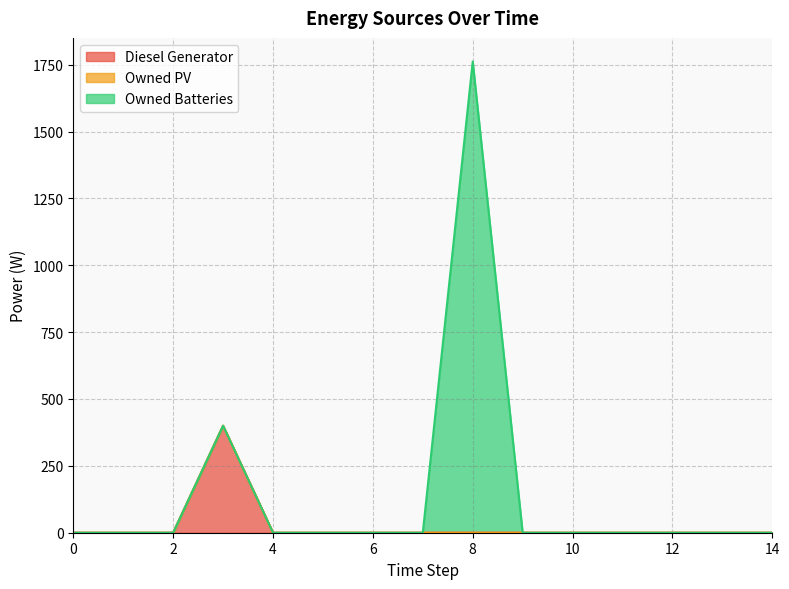

List the labels in order of Diesel Generator value, largest first.

3, 0, 1, 2, 4, 5, 6, 7, 8, 9, 10, 11, 12, 13, 14